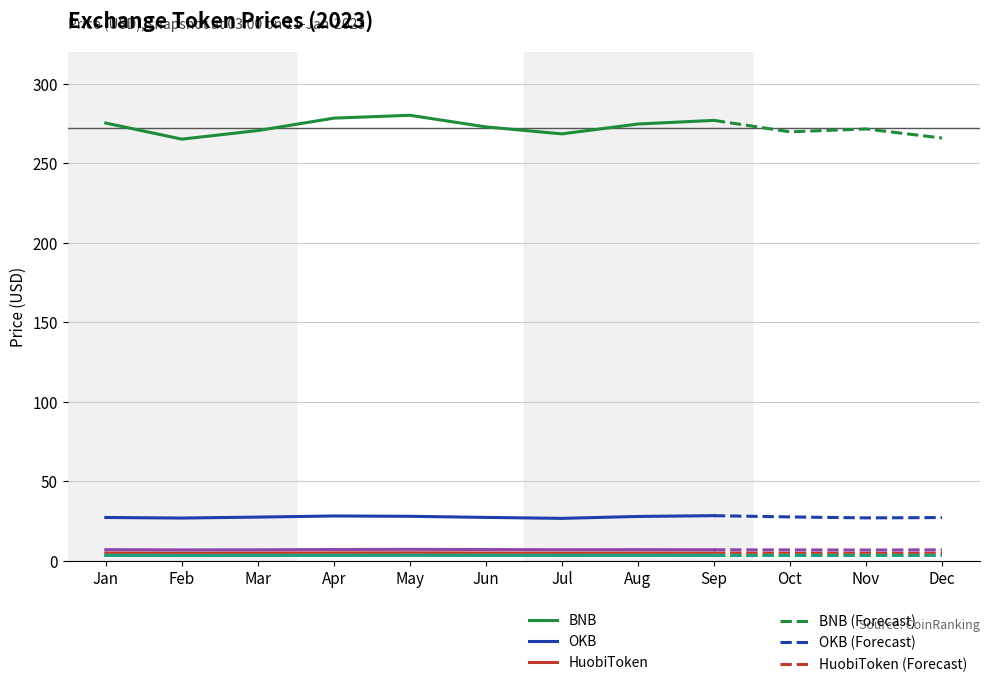

Which series has the largest total across all categories?

BNB